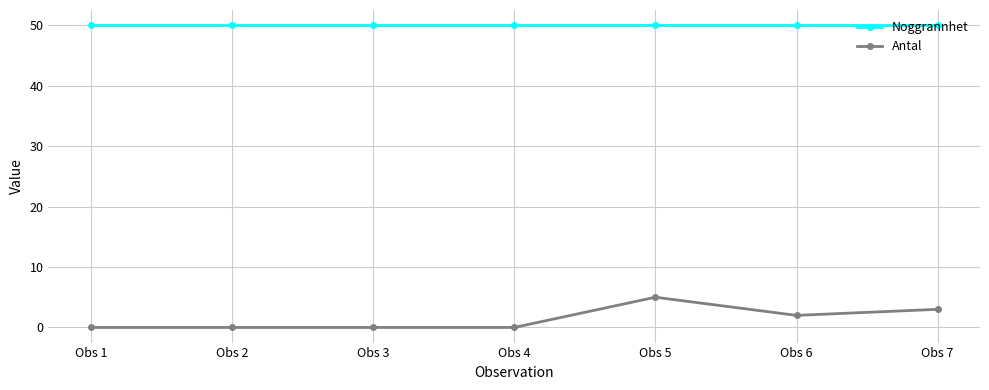

Which category has the highest value in the Antal series?

Obs 5